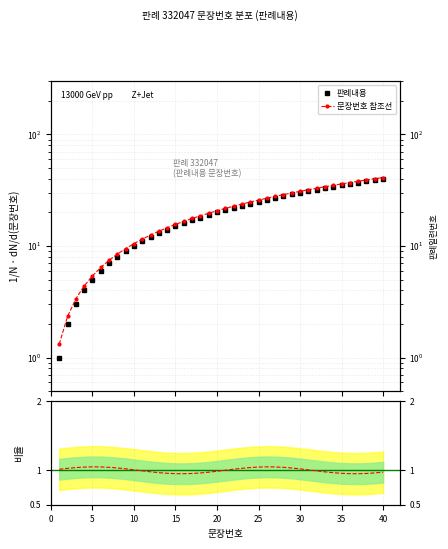

True or false: the data has more than 2 interior local peaks.

False